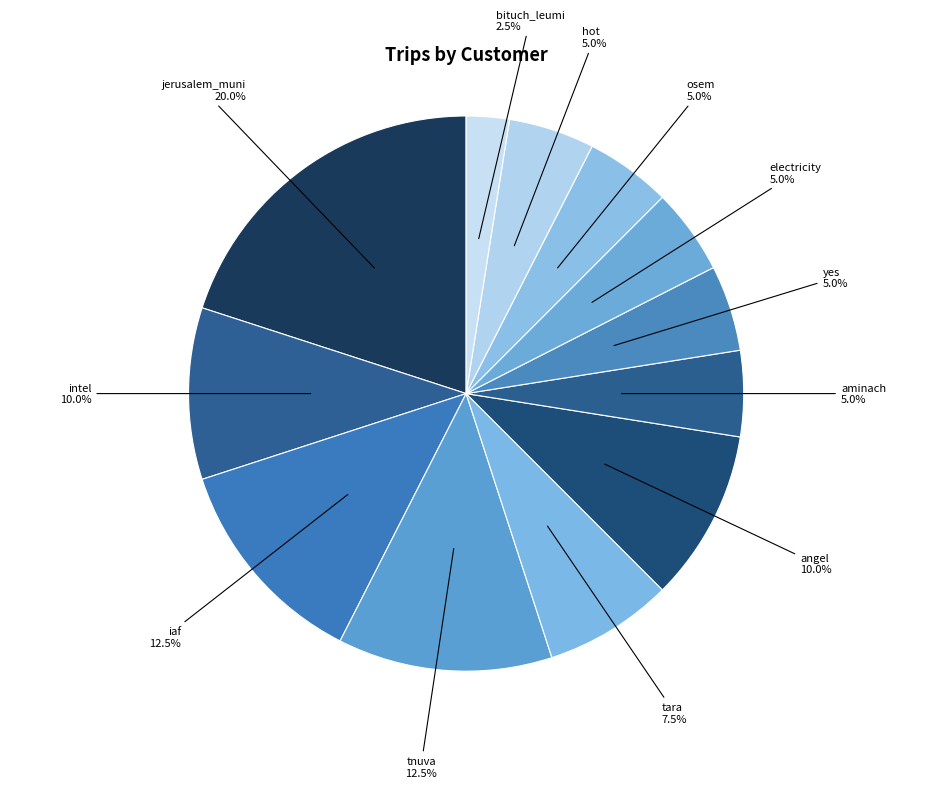

Approximately how many times larger is the value at intel compared to yes?

2.0